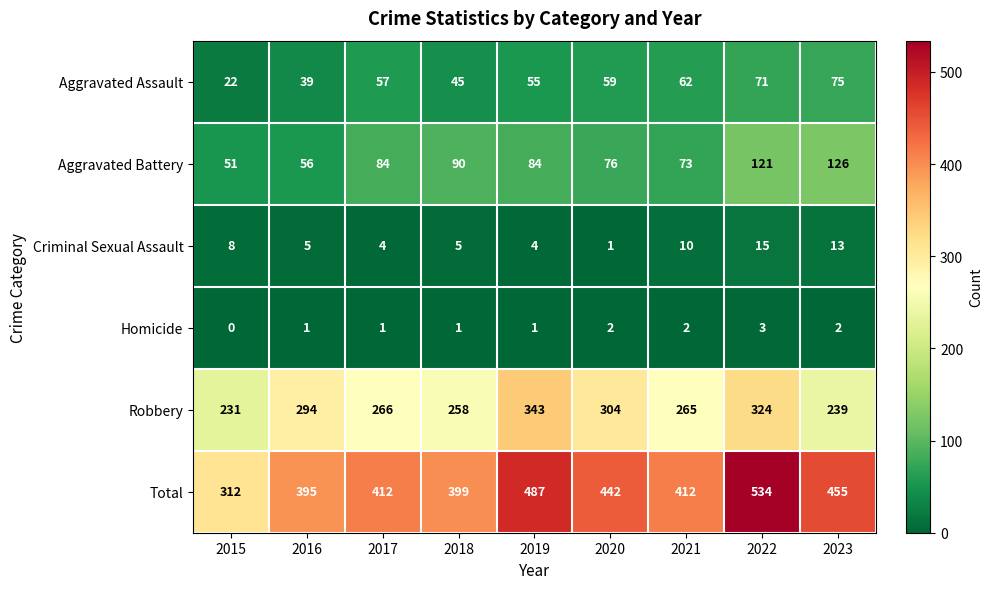

What is the total value across all series at 2022?

1068